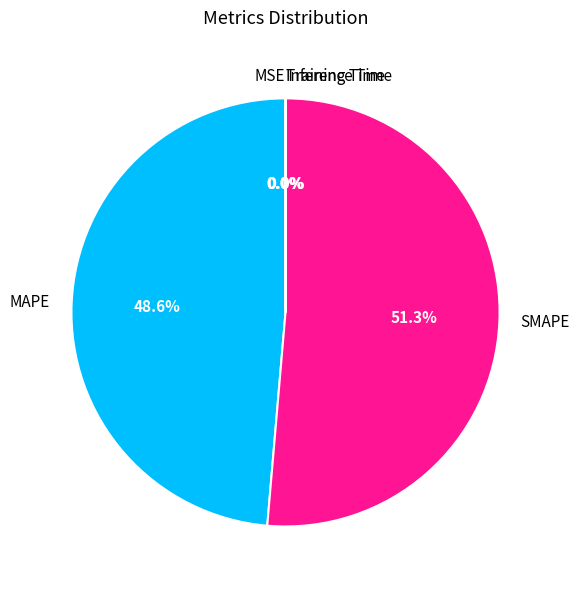

Between MAPE and SMAPE, which is larger?

SMAPE